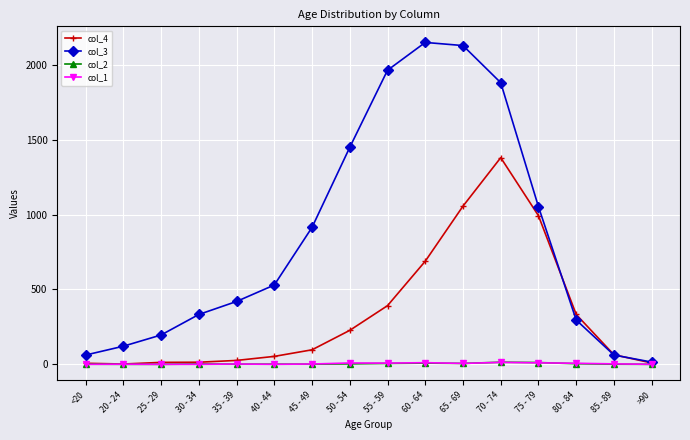

The value of col_1 at <20 is 0. True or false?

True